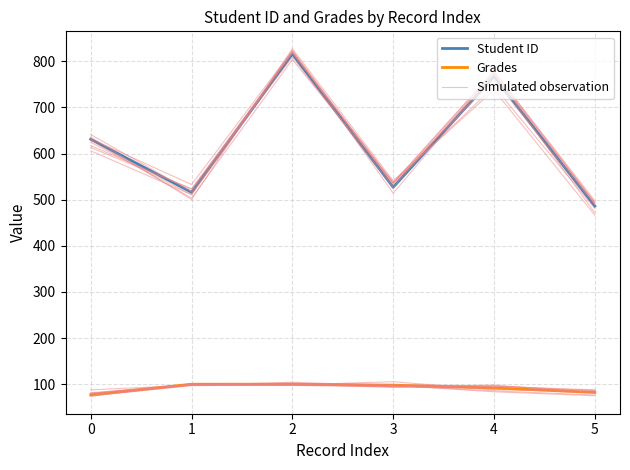

True or false: Student ID and Grades intersect in this chart.

False